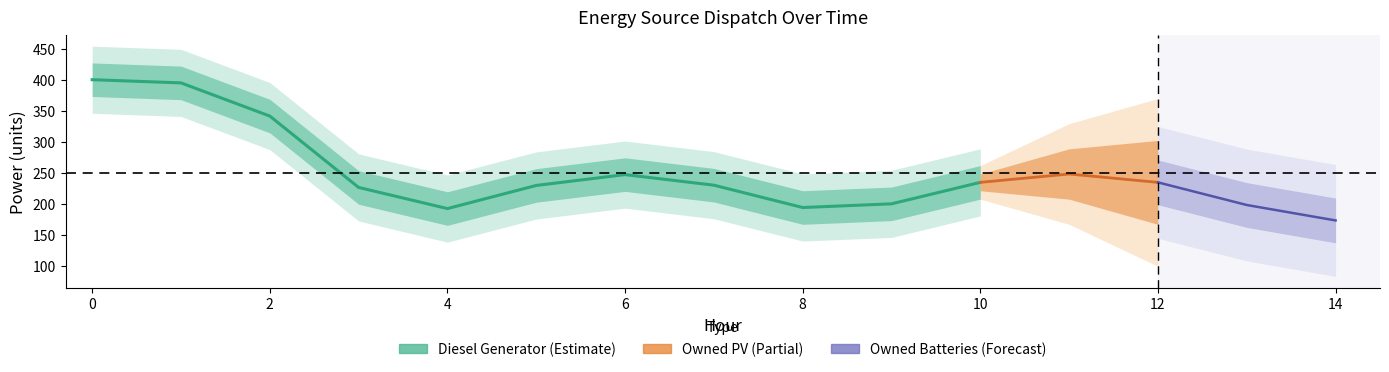

How many lines are shown in the chart?

3